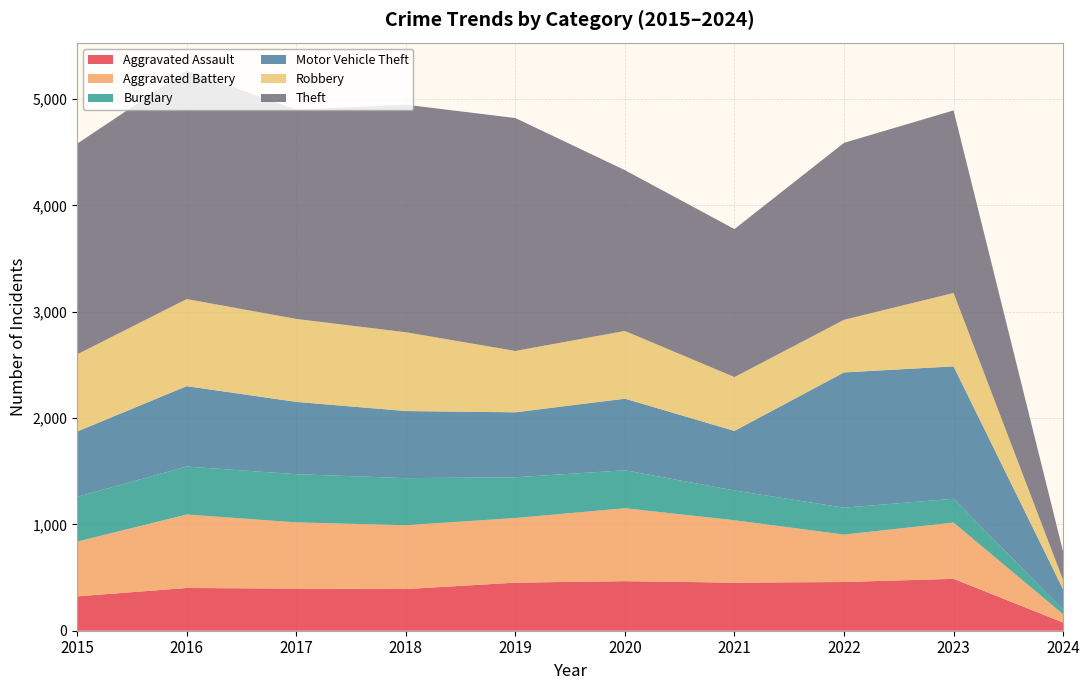

Reading left to right, list all the values displayed in this chart.

Aggravated Assault: 2015=323	2016=402	2017=396	2018=392	2019=452	2020=466	2021=452	2022=458	2023=488	2024=77
Aggravated Battery: 2015=515	2016=691	2017=623	2018=600	2019=608	2020=686	2021=587	2022=446	2023=529	2024=78
Burglary: 2015=421	2016=451	2017=453	2018=443	2019=383	2020=357	2021=280	2022=253	2023=224	2024=42
Motor Vehicle Theft: 2015=614	2016=756	2017=680	2018=631	2019=611	2020=673	2021=560	2022=1272	2023=1245	2024=192
Robbery: 2015=726	2016=819	2017=780	2018=741	2019=577	2020=637	2021=506	2022=495	2023=690	2024=87
Theft: 2015=1981	2016=2148	2017=1968	2018=2140	2019=2190	2020=1512	2021=1392	2022=1664	2023=1717	2024=267